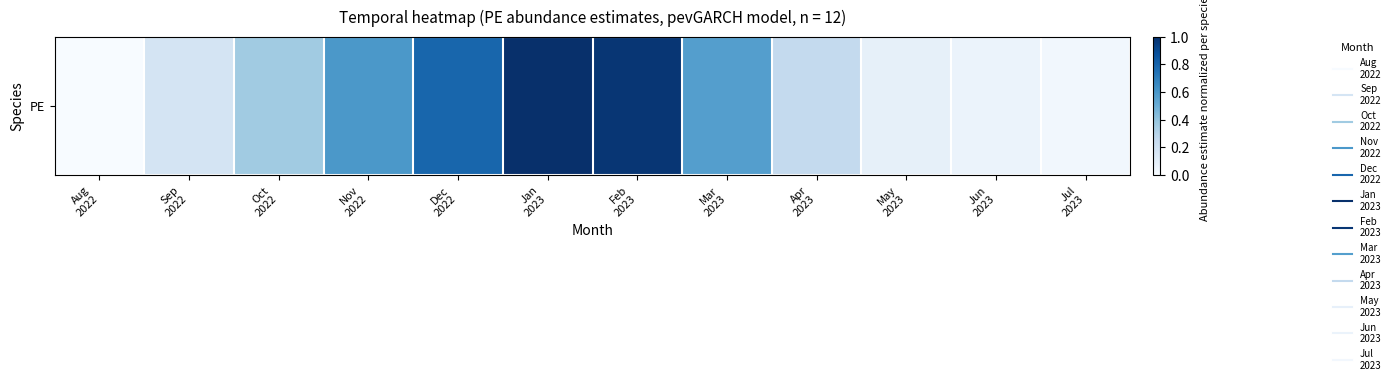

List the labels in order of value, largest first.

Jan
2023, Feb
2023, Dec
2022, Nov
2022, Mar
2023, Oct
2022, Apr
2023, Sep
2022, May
2023, Jun
2023, Jul
2023, Aug
2022